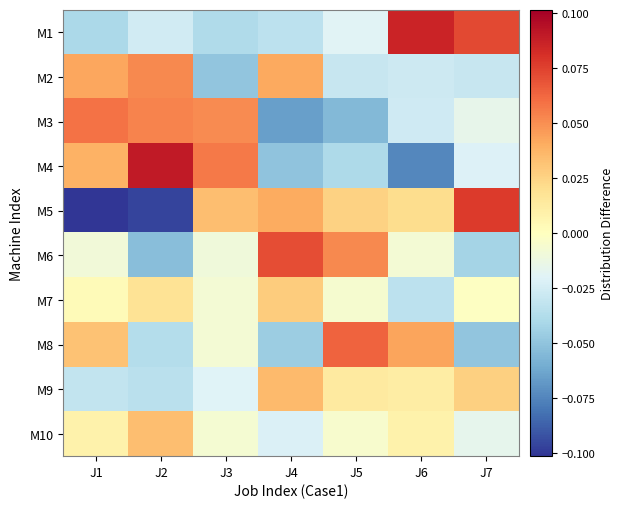

Which category has the lowest value across all series?

J1